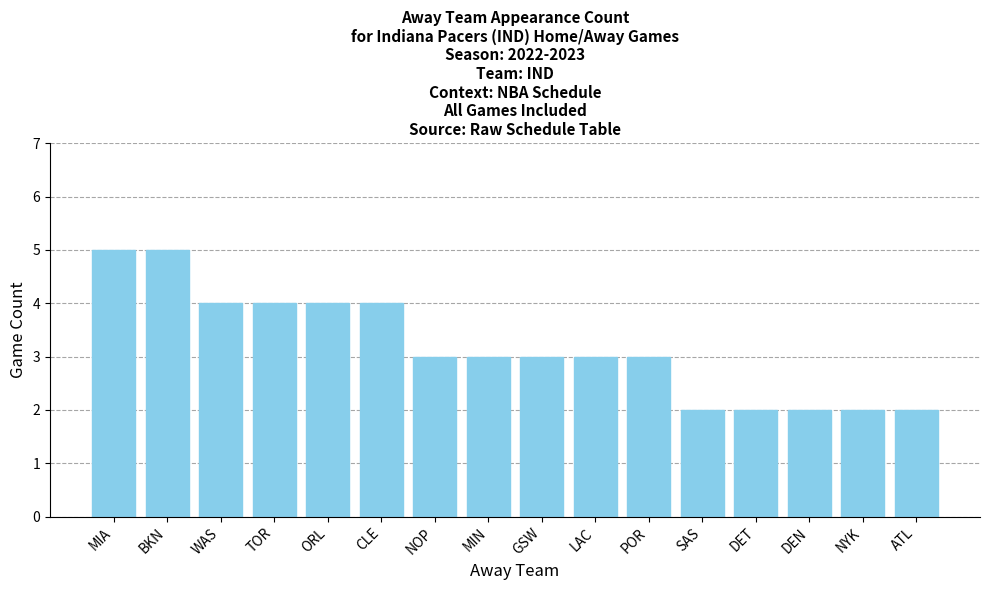

What is the label of the 15th bar from the left?

NYK